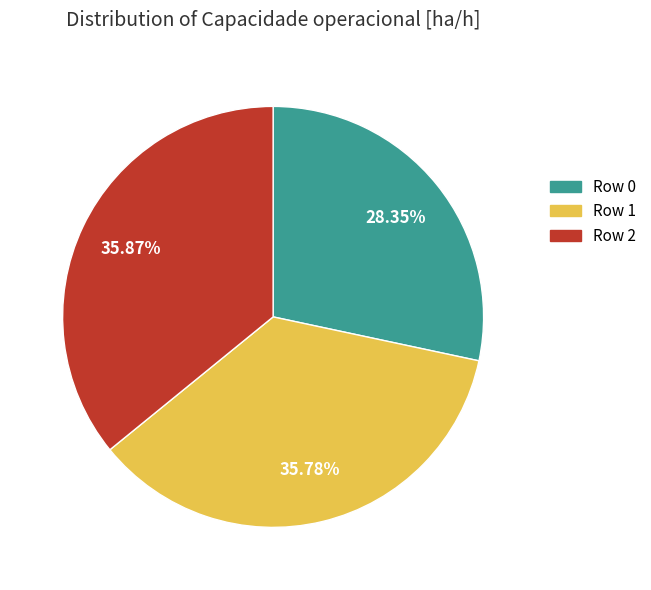

The Row 0 slice represents 28% of the pie. True or false?

True